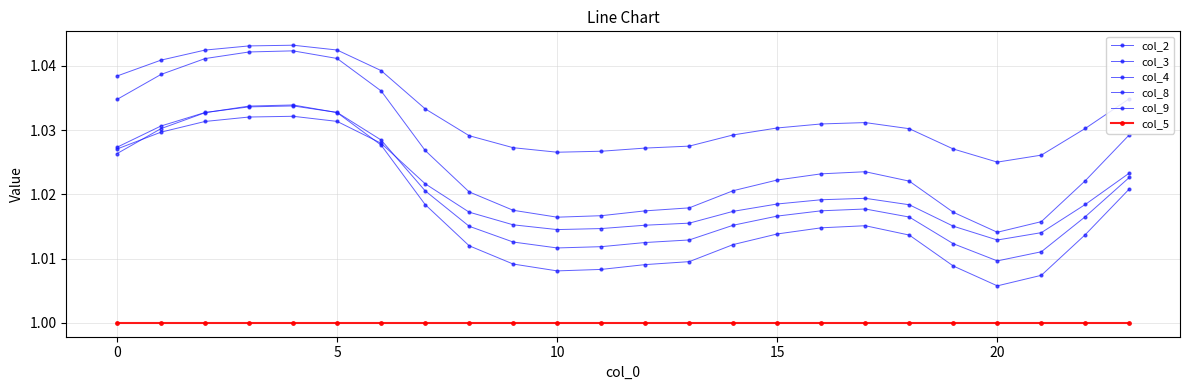

Does the chart have visible grid lines?

Yes